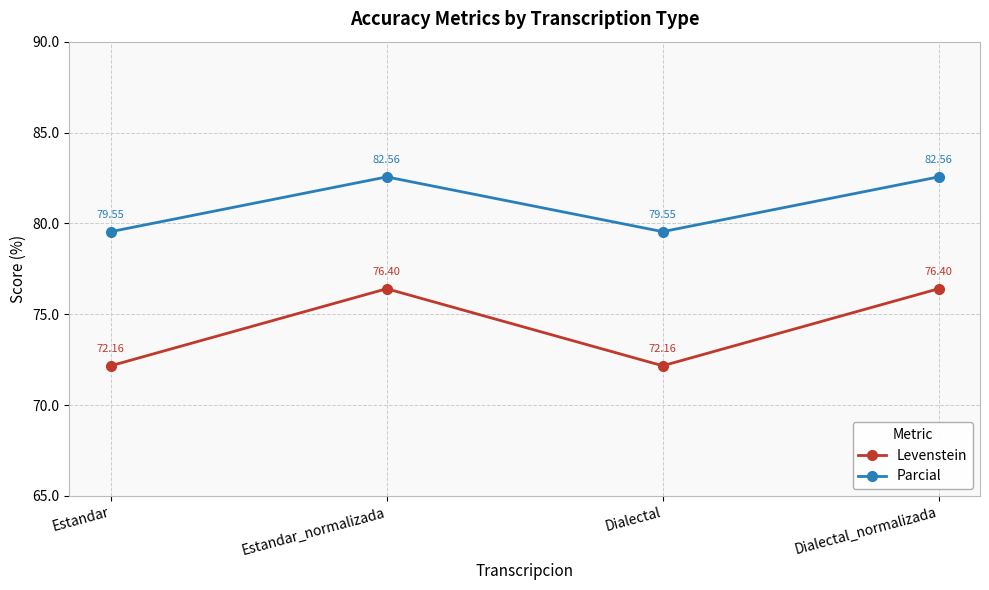

Is the value of Levenstein at Dialectal_normalizada greater than the value of Parcial at Dialectal?

No